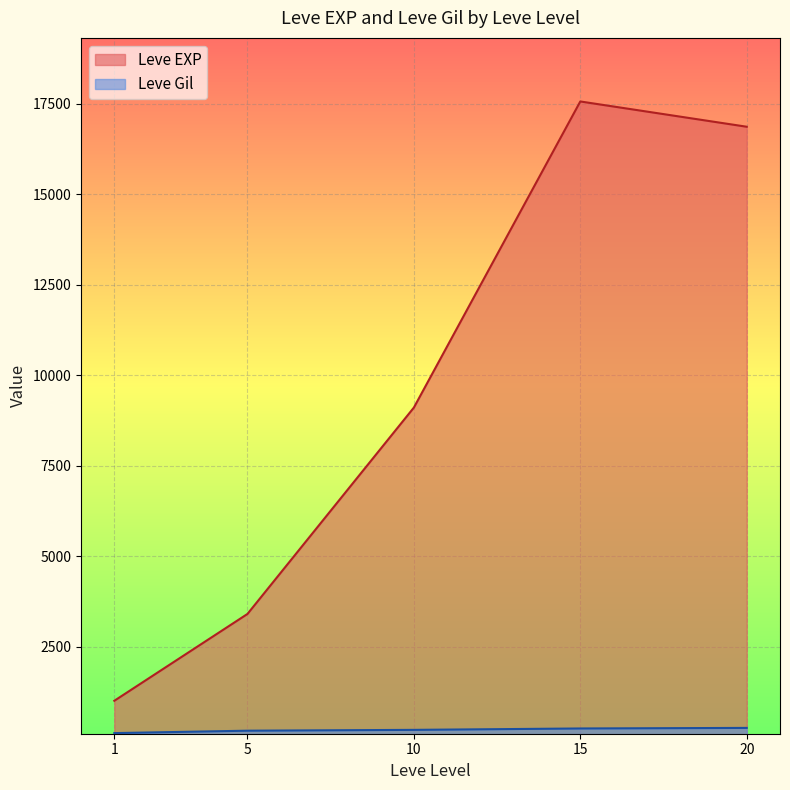

True or false: Leve Gil and Leve EXP cross at least once.

False